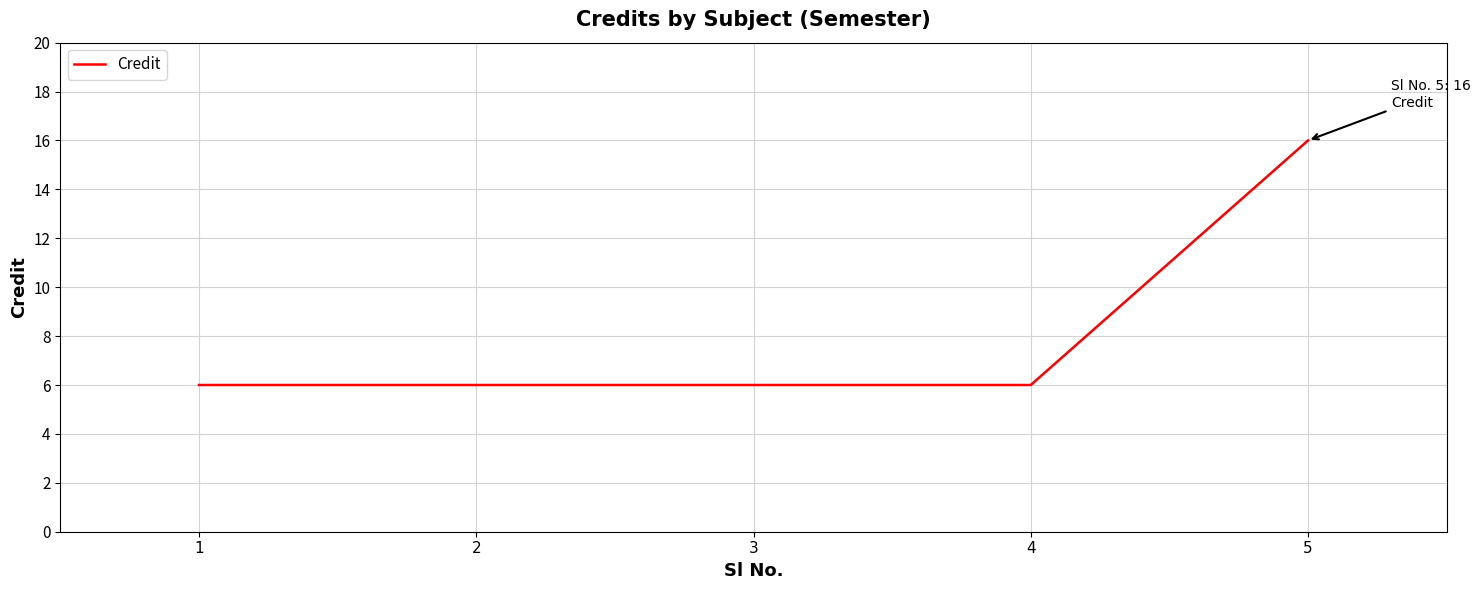

What is the minimum value shown in the chart?

6